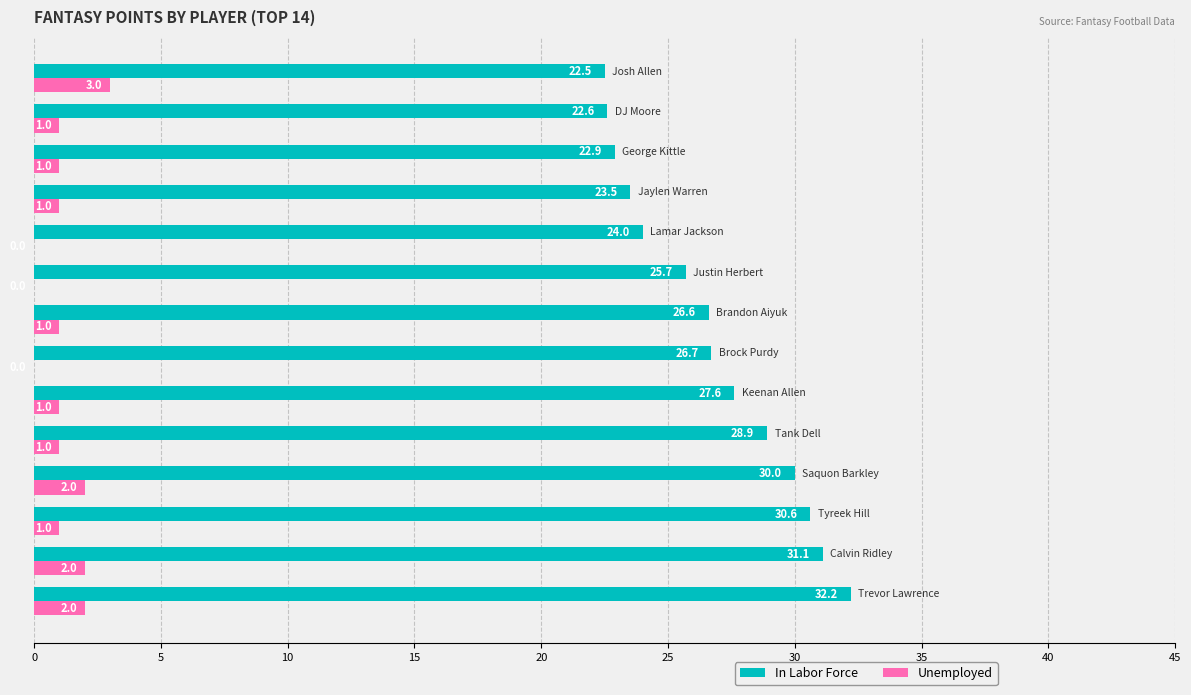

What is the highest value of the In Labor Force series?

32.2